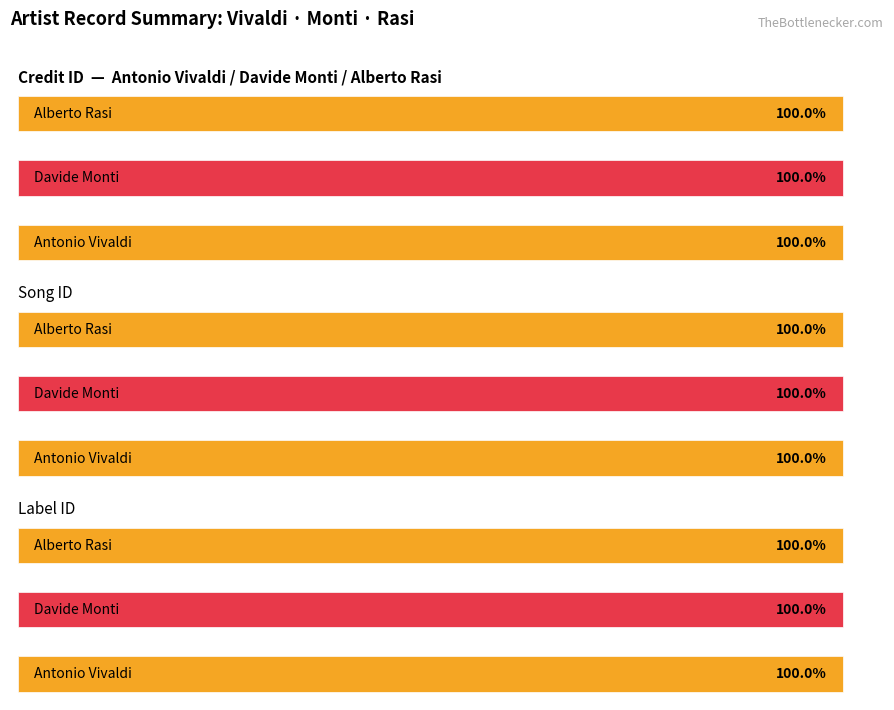

What are all the series names shown in the legend?

credit, songid, labelid